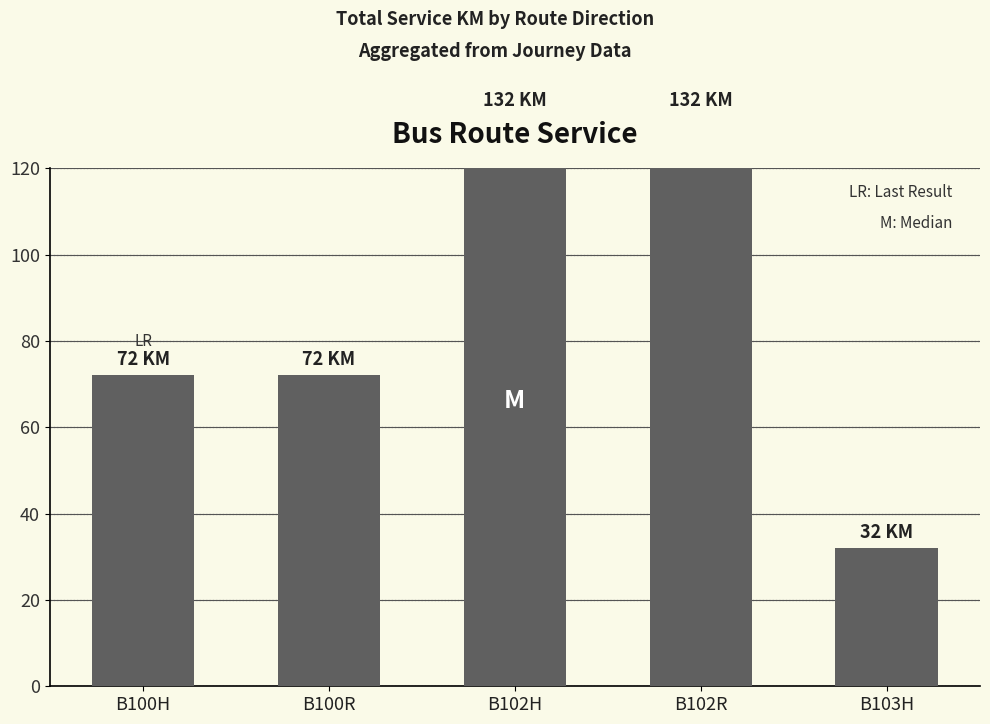

Rank the categories by value from lowest to highest.

B103H, B100H, B100R, B102H, B102R